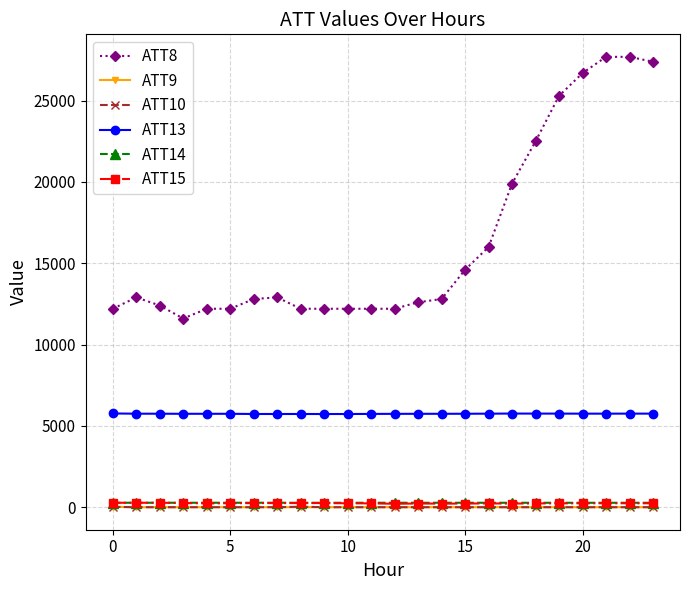

What is the value of the ATT8 point at the 7th from the left?

12800.0